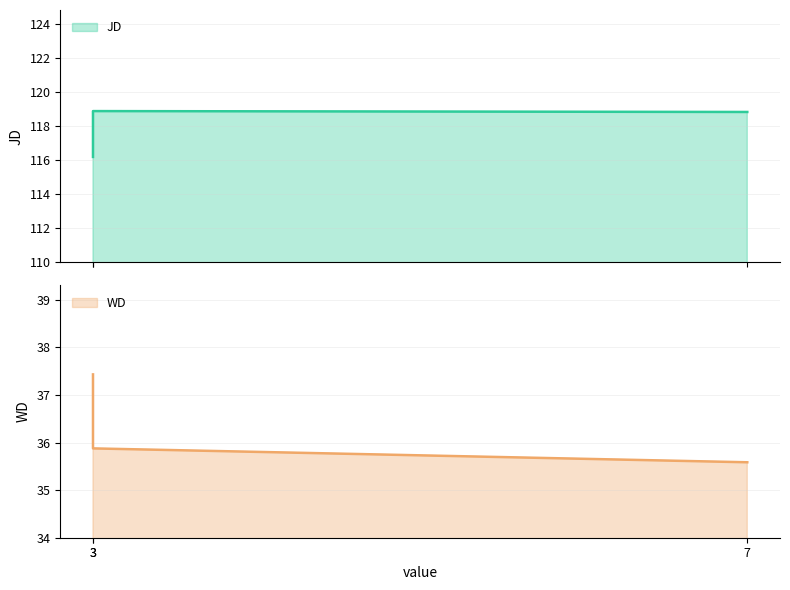

At how many categories does at least one series exceed 63?

3